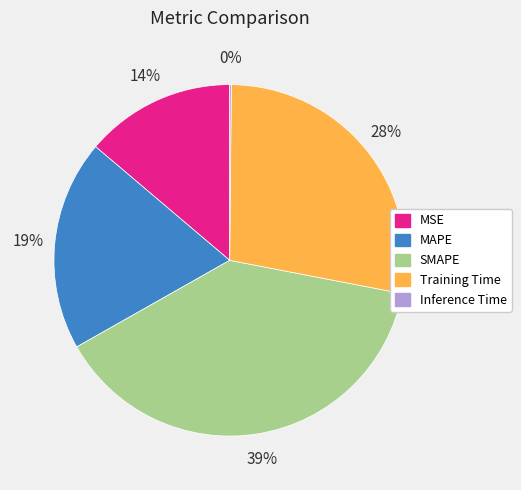

Do MAPE and MSE together represent more than half of the pie?

No